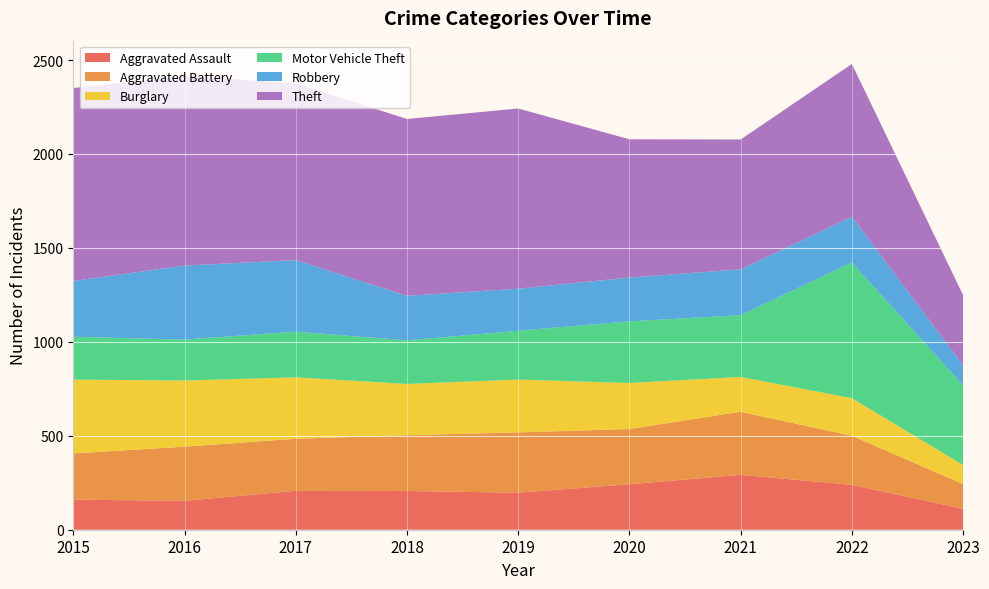

Reading left to right, list all the values displayed in this chart.

Aggravated Assault: 160	154	207	206	197	242	292	239	111
Aggravated Battery: 246	288	277	297	321	294	336	261	132
Burglary: 393	352	327	273	281	245	185	200	101
Motor Vehicle Theft: 228	218	243	232	260	328	329	722	424
Robbery: 297	394	381	237	224	233	244	244	107
Theft: 1027	1009	941	941	959	736	691	813	373